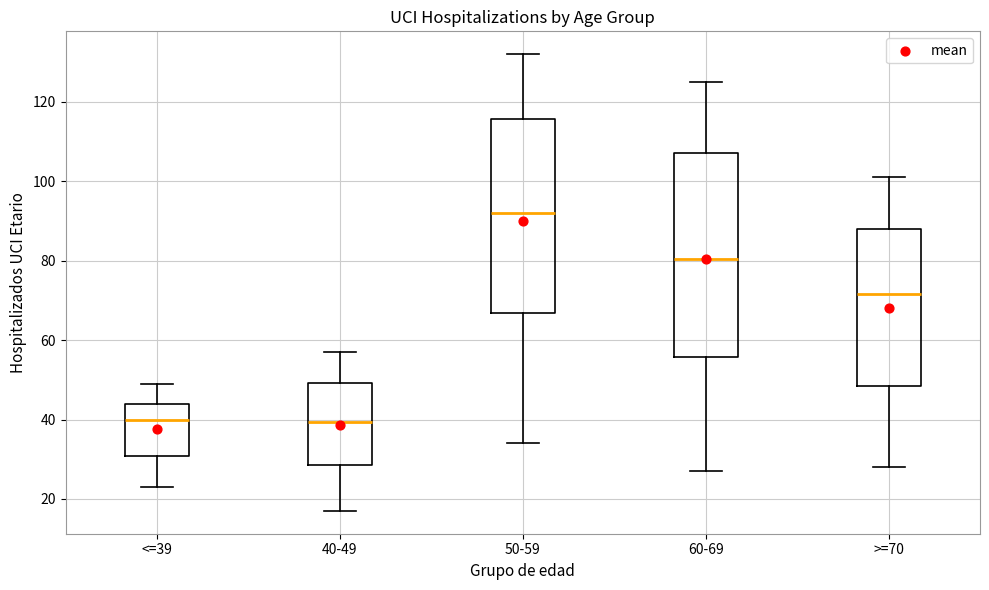

Which box has the highest median line?

50-59